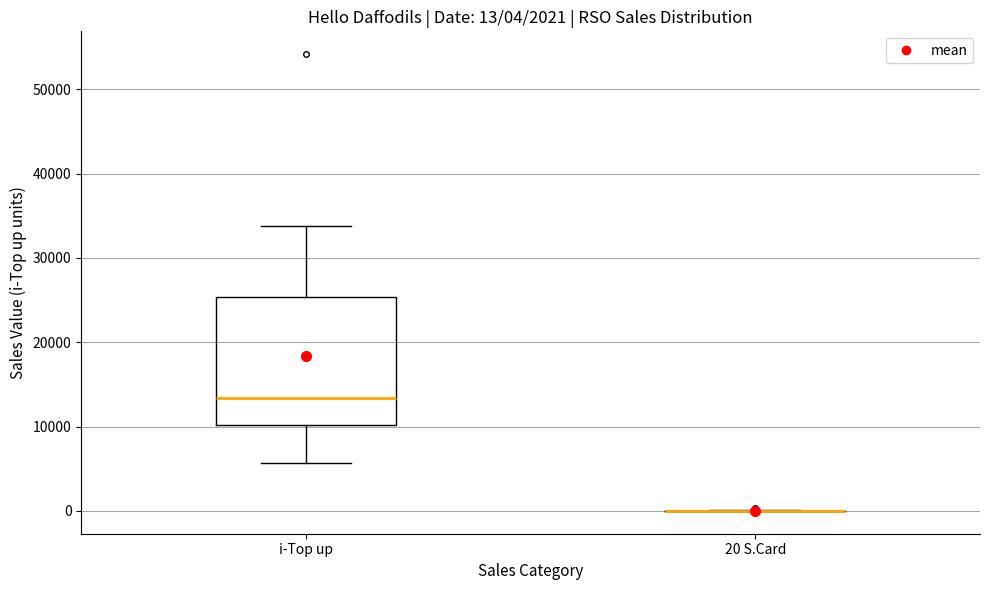

Which box is the tallest, from its lower edge to its upper edge?

i-Top up